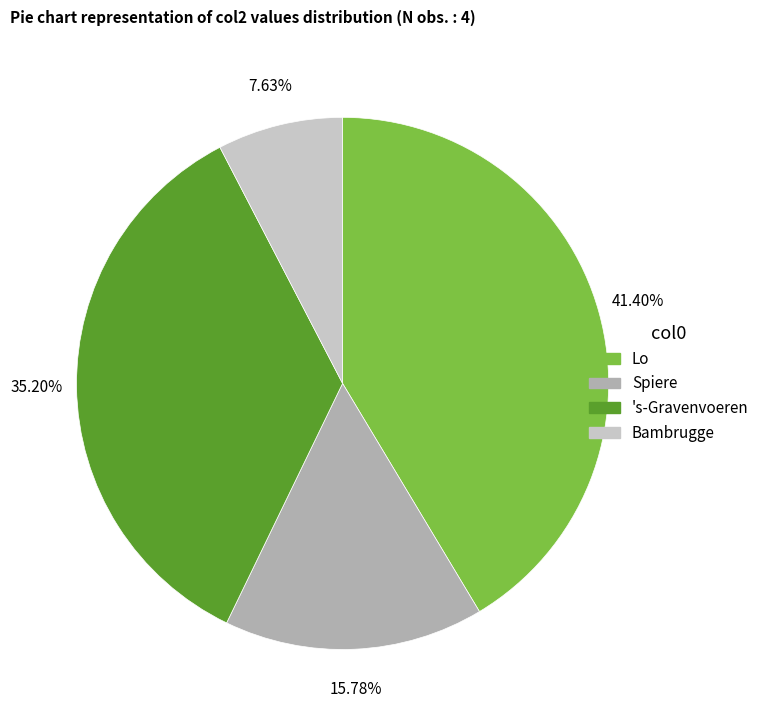

Is the sum of Lo and Spiere greater than half?

Yes